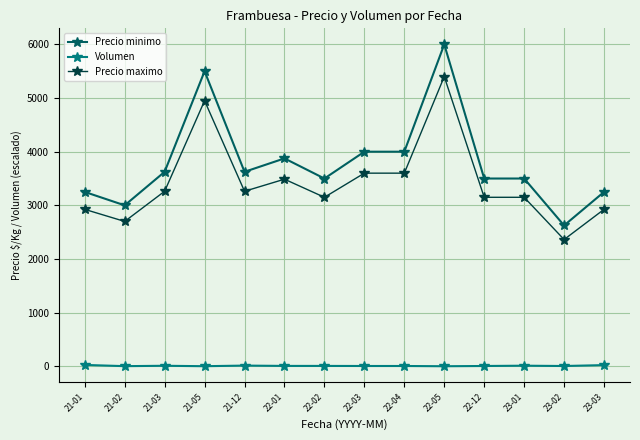

At 21-01, list the series in order from smallest to largest.

Volumen, Precio maximo, Precio minimo